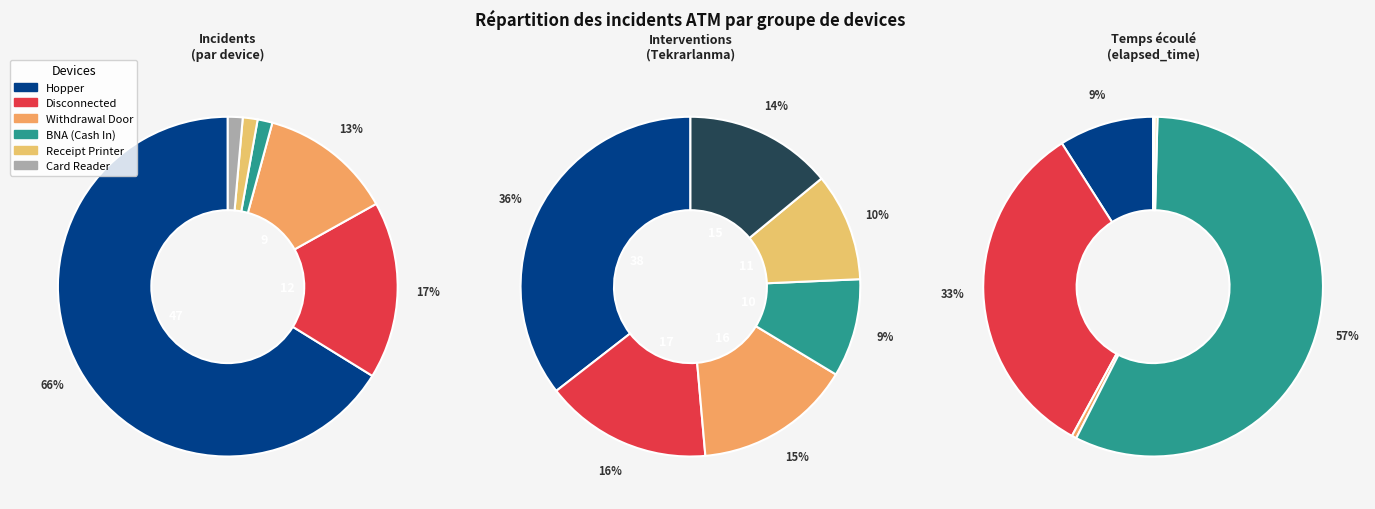

To the nearest percent, what is the difference between the largest and smallest slice percentages?

65%